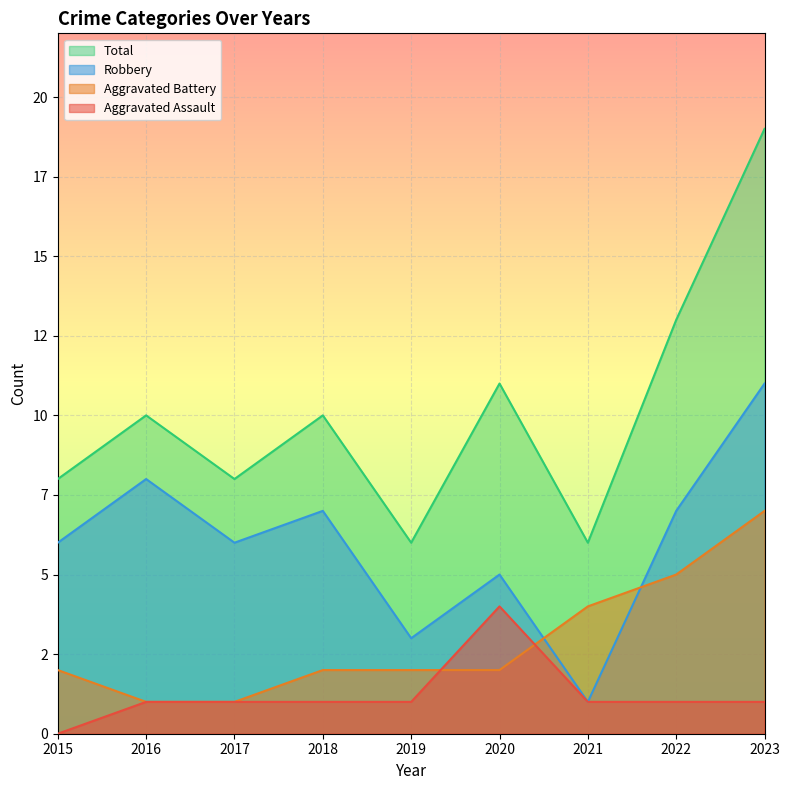

How many data points does each series have?

9